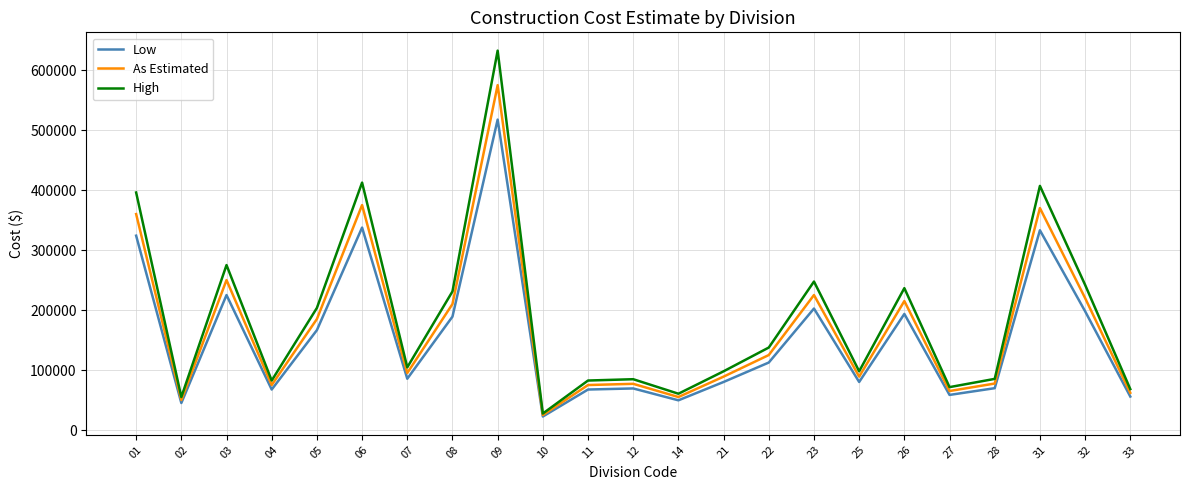

Which series has the widest spread of values?

High